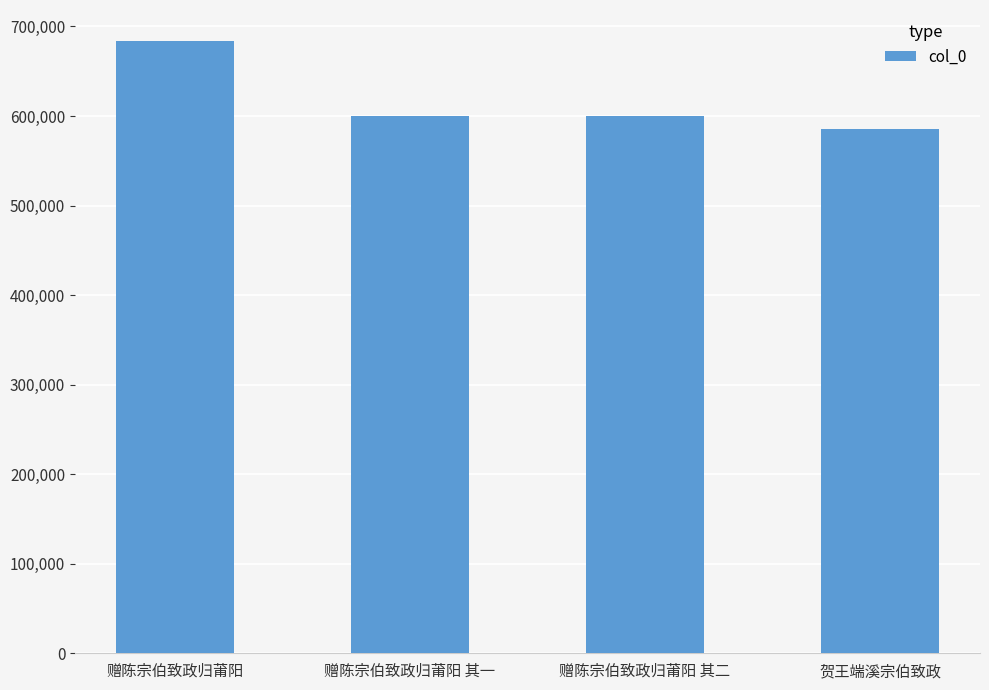

What is the value of the 3rd bar from the left?

600552